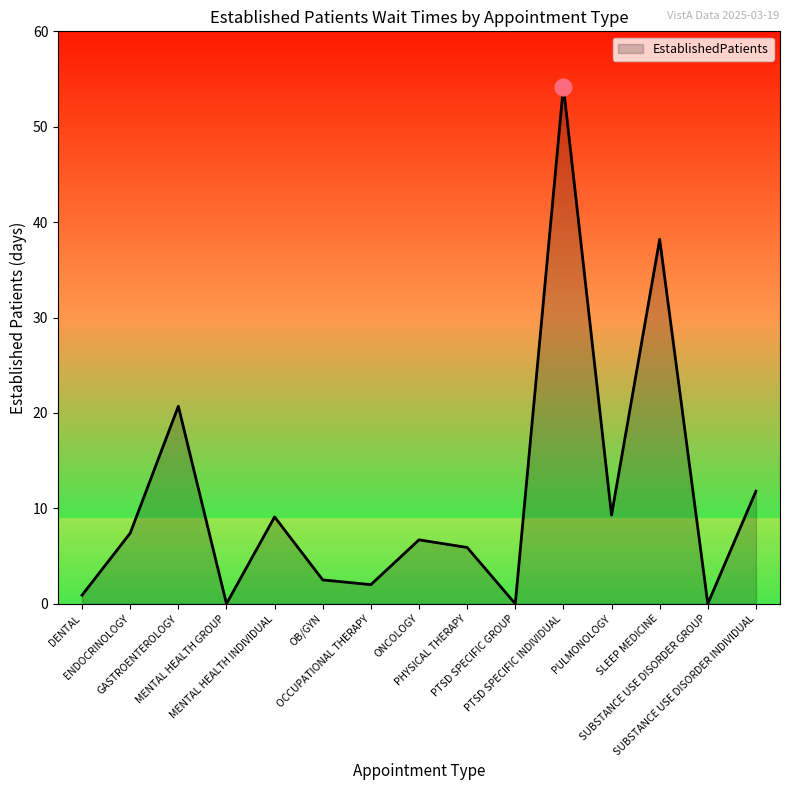

What is the maximum value shown in the chart?

54.2